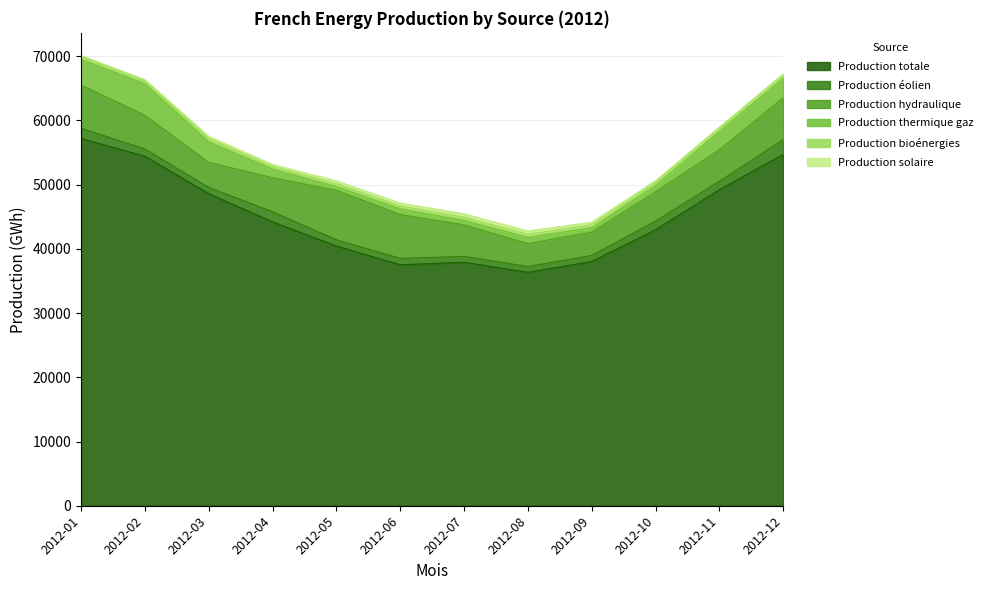

Which series has the largest total across all categories?

Production totale